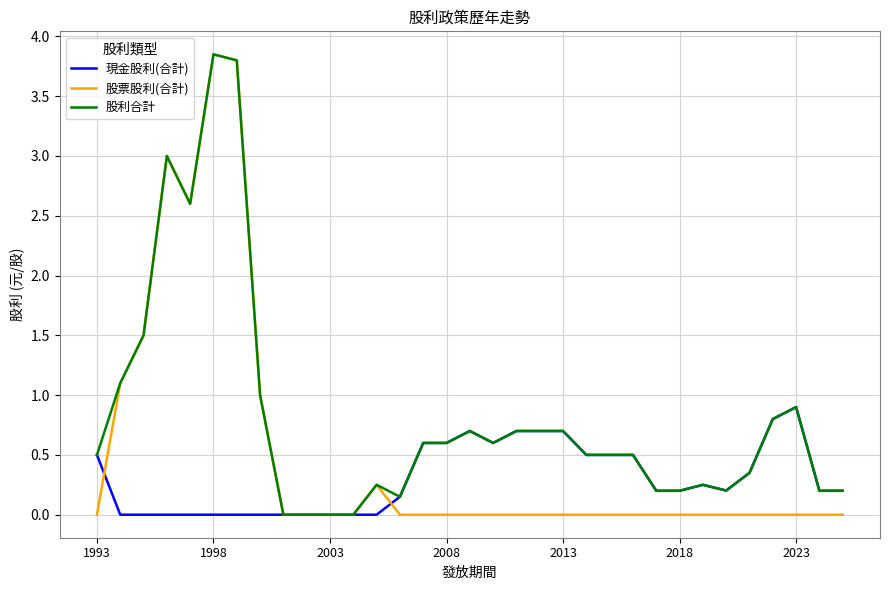

Which series has the widest spread of values?

股票股利(合計)